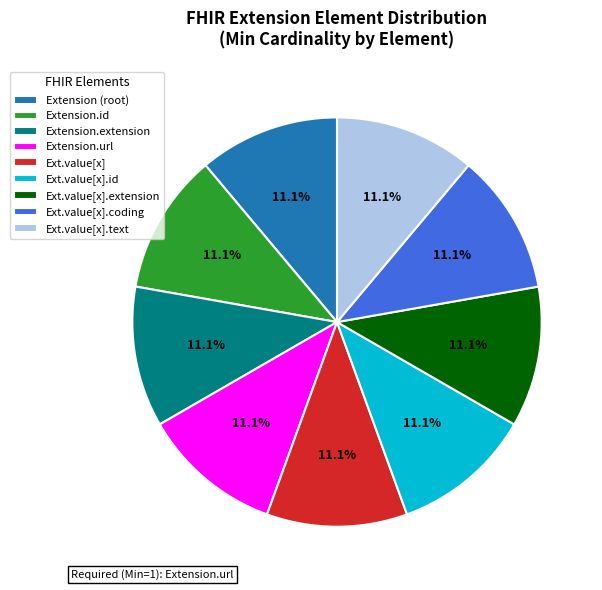

Count the number of slices in the pie.

9